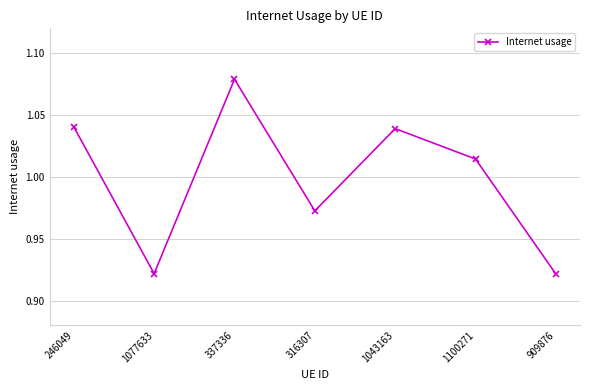

True or false: there are more than 0 points higher than both neighbors.

True